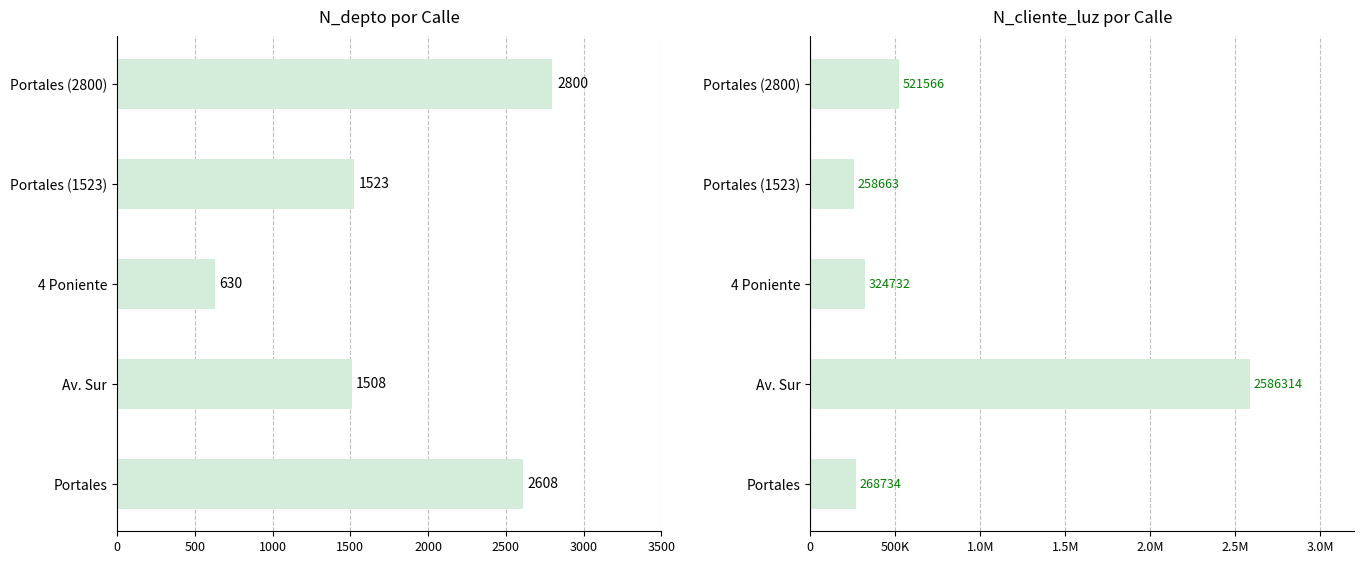

List the series in order of their overall mean, highest first.

N_cliente_luz, N_depto